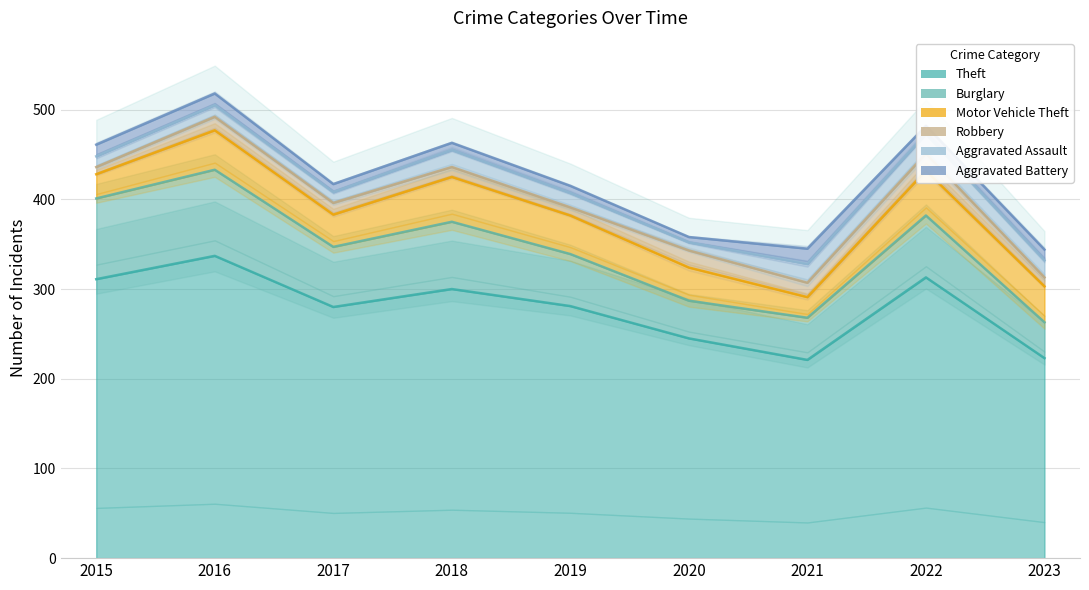

Reading left to right, list all the values displayed in this chart.

Theft: 311	337	280	300	281	245	221	313	223
Burglary: 90	96	67	75	58	42	47	69	40
Motor Vehicle Theft: 27	44	36	50	43	37	23	50	40
Robbery: 8	15	13	11	9	19	16	19	10
Aggravated Assault: 12	13	12	19	16	9	21	22	19
Aggravated Battery: 13	13	9	8	8	6	17	9	12